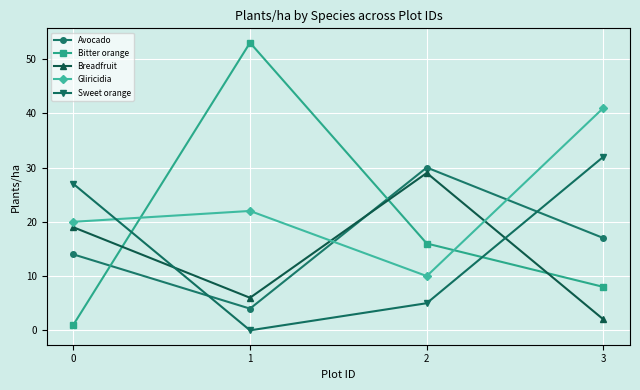

Which label corresponds to the smallest value in the chart?

1